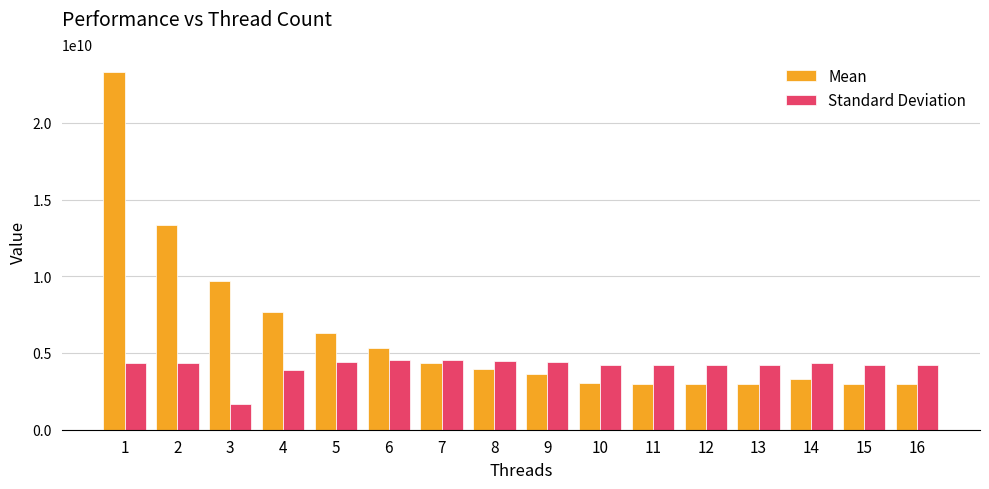

What is the value of the Standard Deviation bar at the 1st from the left?

4325623412.8